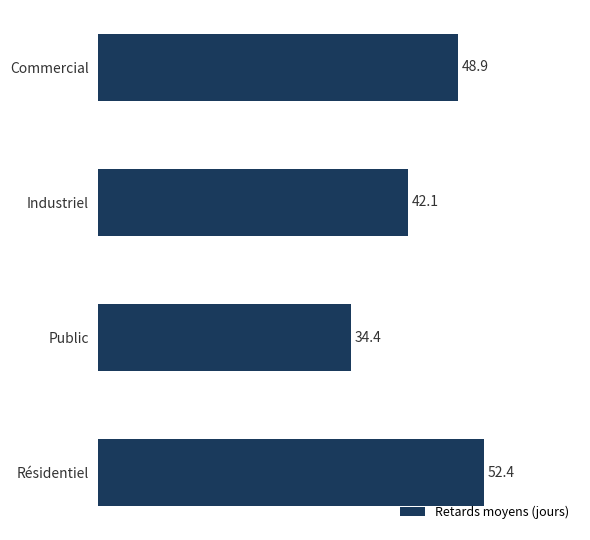

Rank the categories by value from lowest to highest.

Public, Industriel, Commercial, Résidentiel